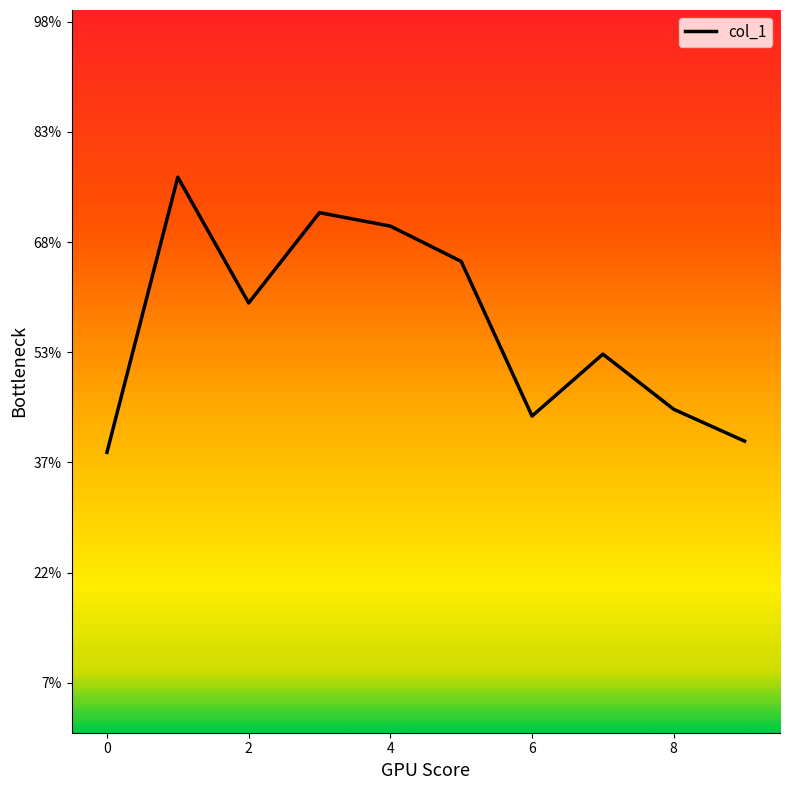

Does the chart display data point markers on the line(s)?

No